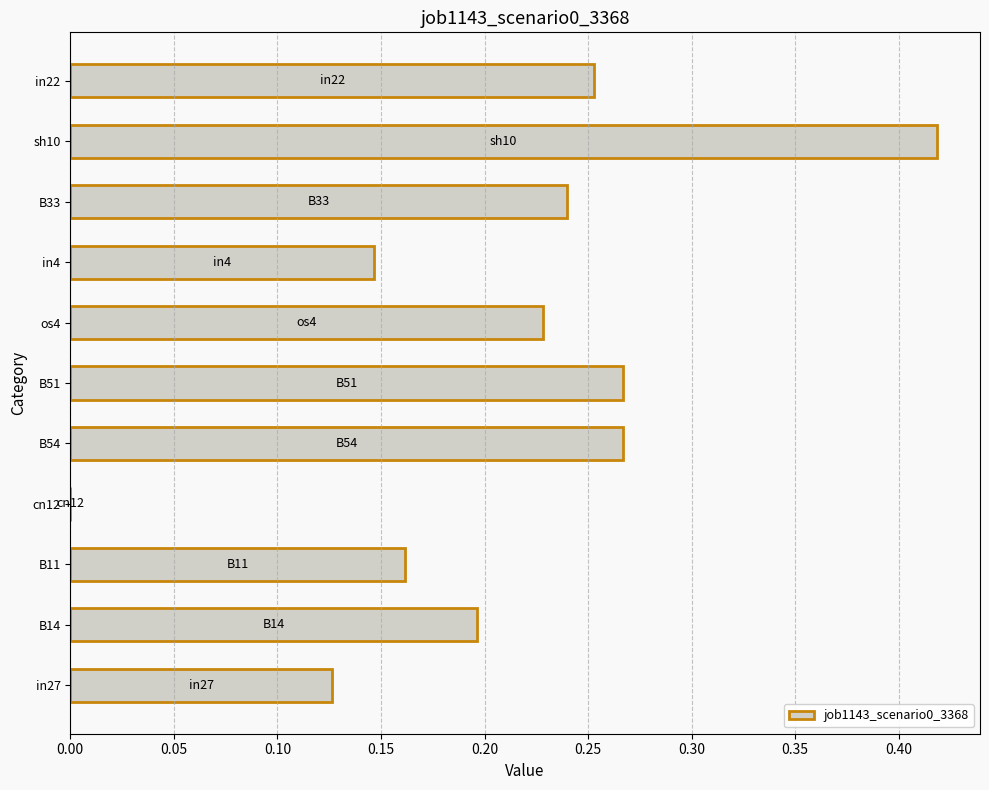

Which label corresponds to the largest value in the chart?

sh10